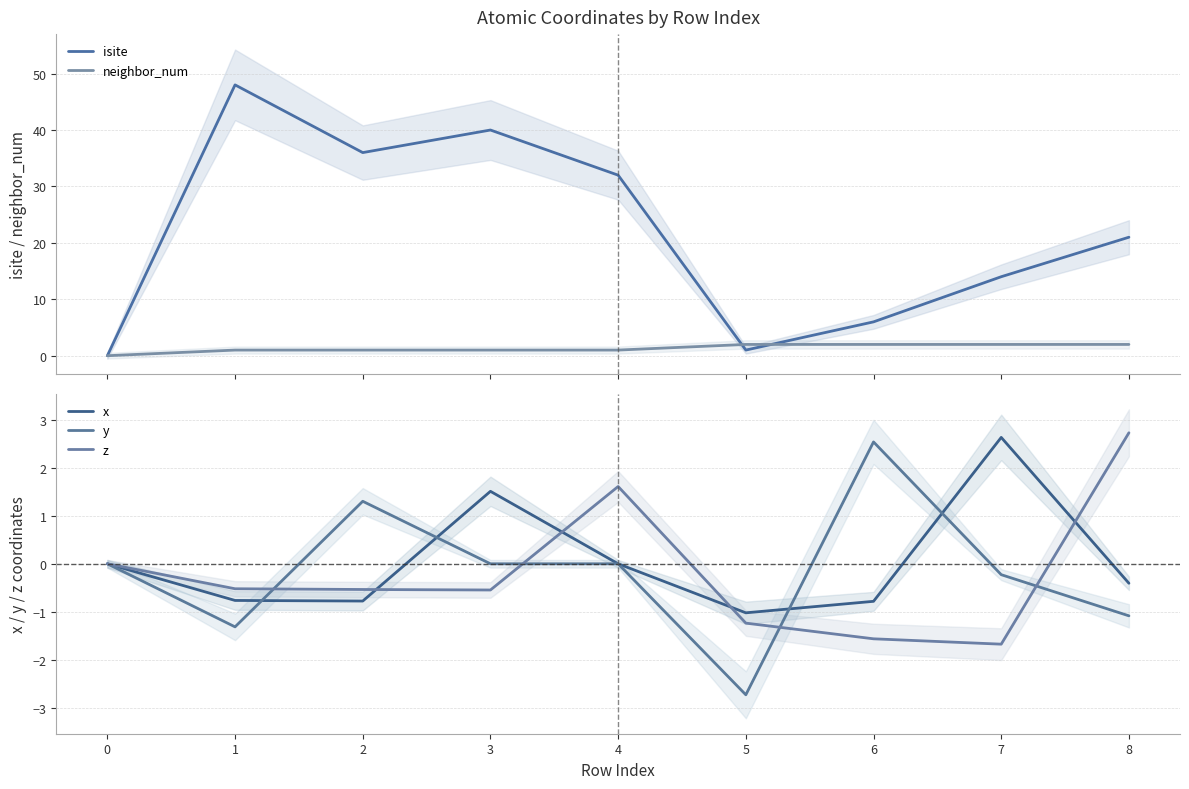

At how many categories does at least one series exceed 22?

4